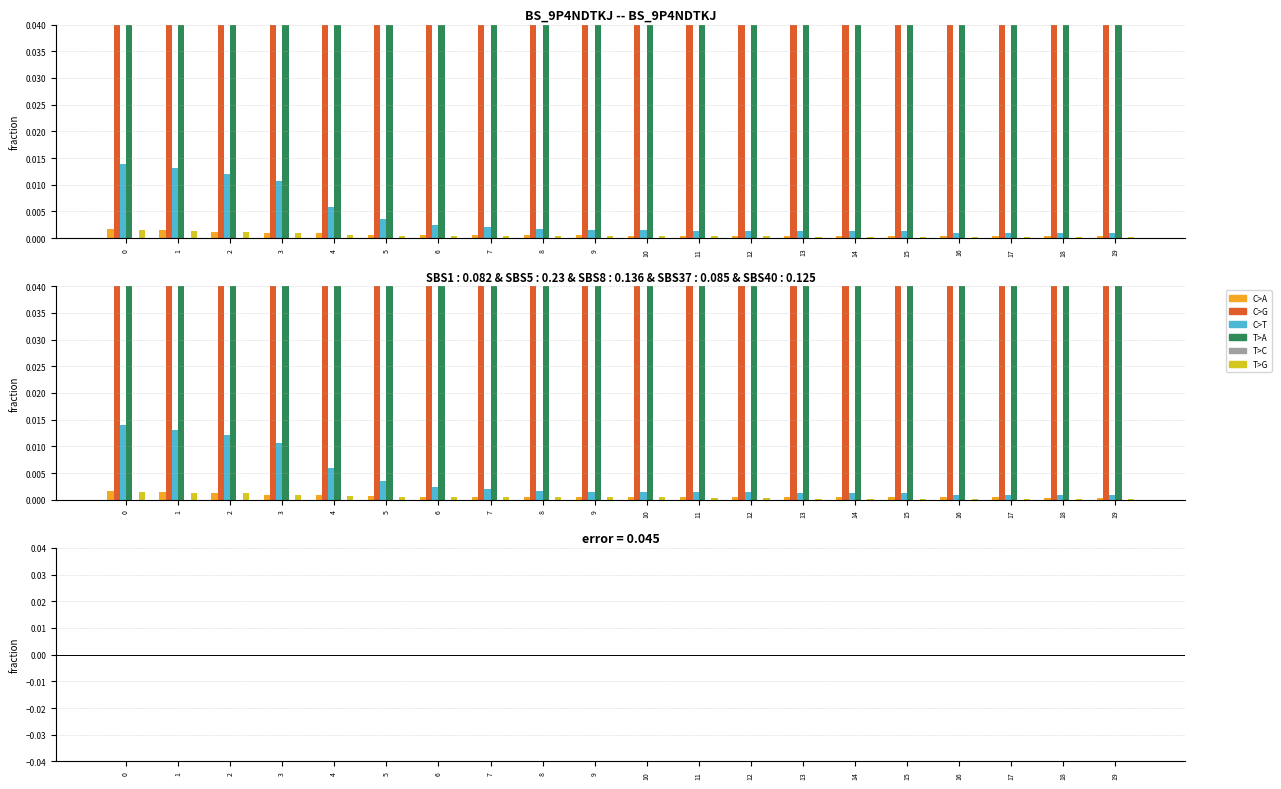

Is it true that FP (val) equals 0.0 at 1?

True